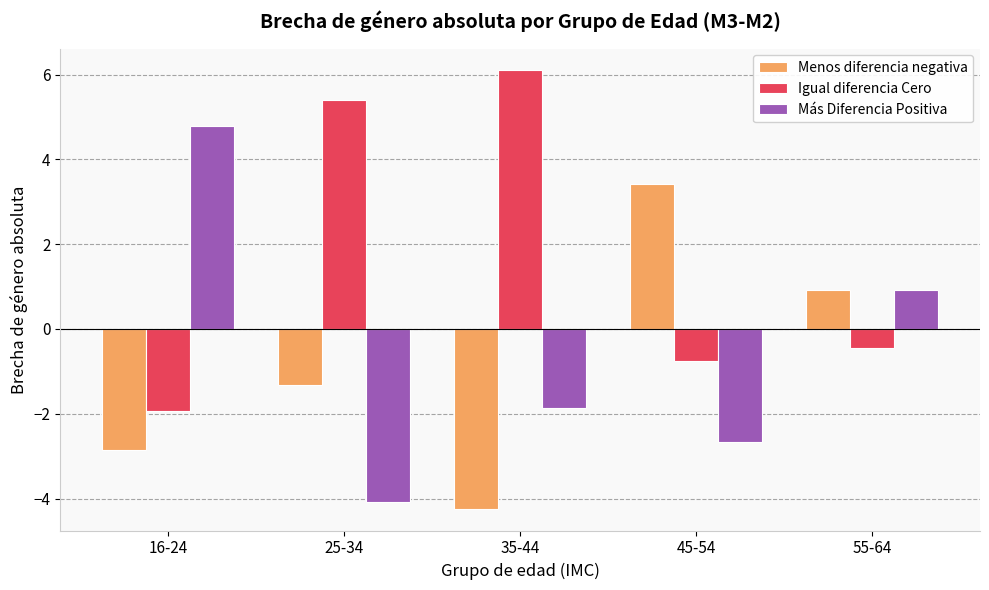

What position from the right is 35-44?

3